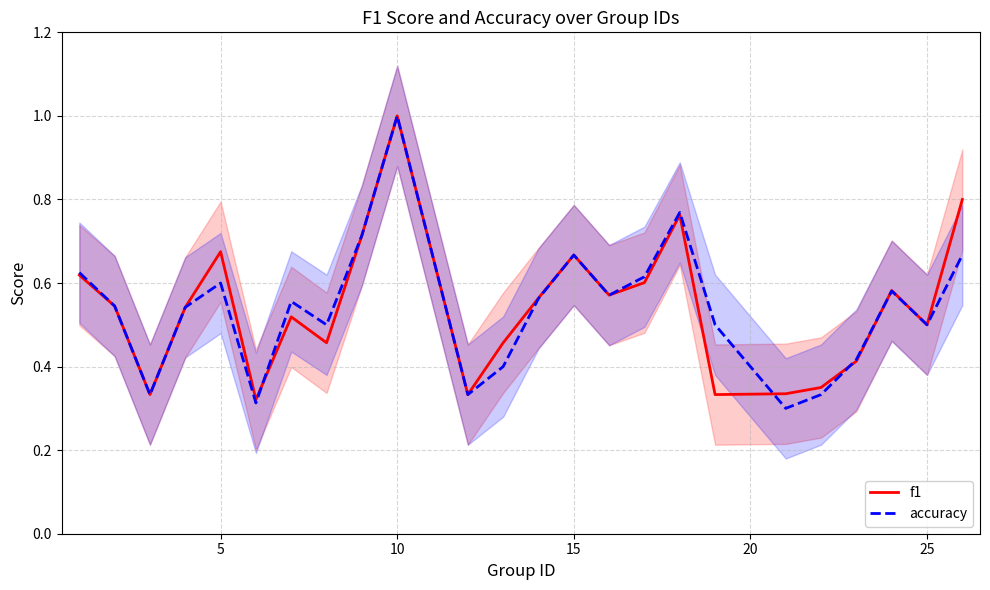

What is the maximum value for f1?

1.0